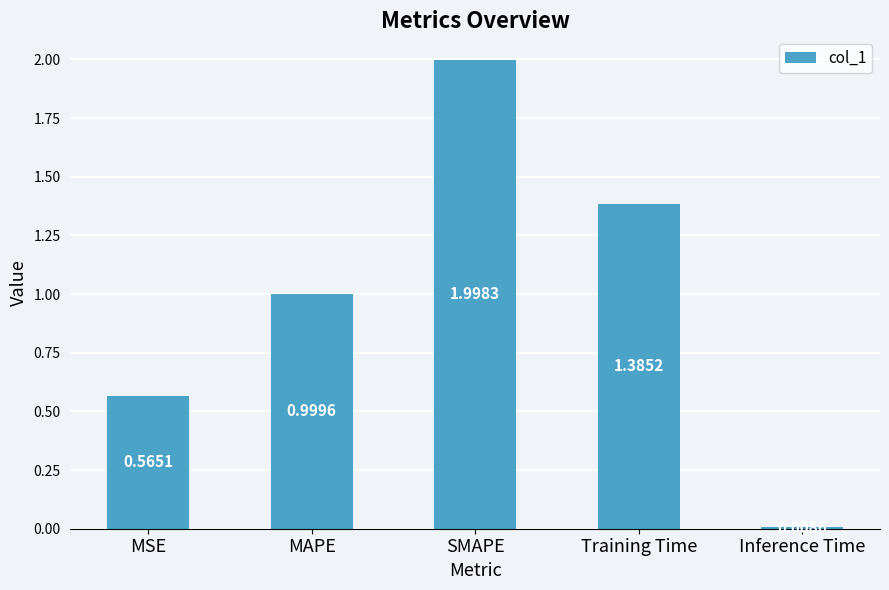

Where is the data nearest to the value 1?

MAPE